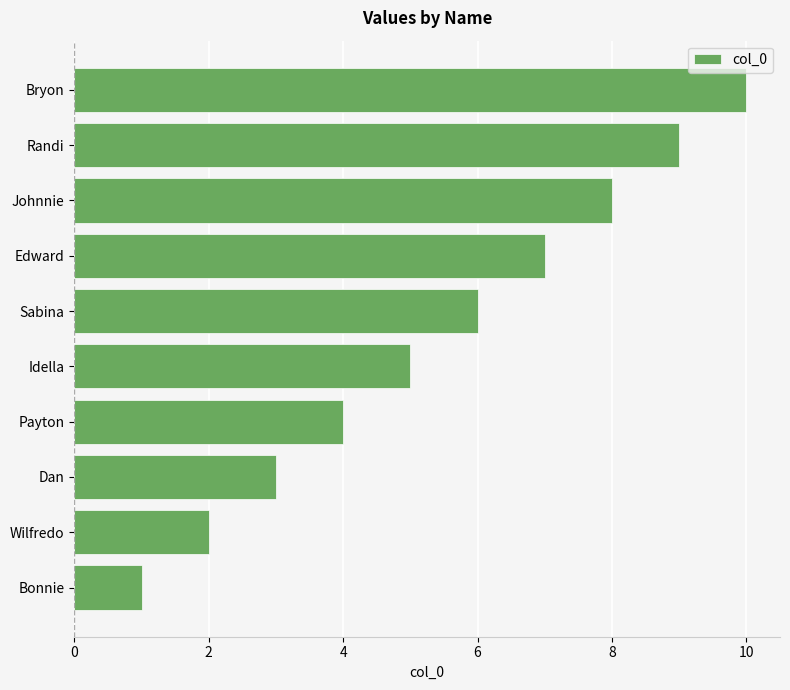

Rank the categories by value from highest to lowest.

Bryon, Randi, Johnnie, Edward, Sabina, Idella, Payton, Dan, Wilfredo, Bonnie